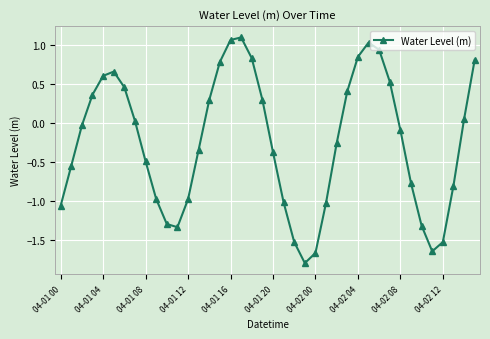

How many points are higher than both their immediate neighbors (excluding endpoints)?

3